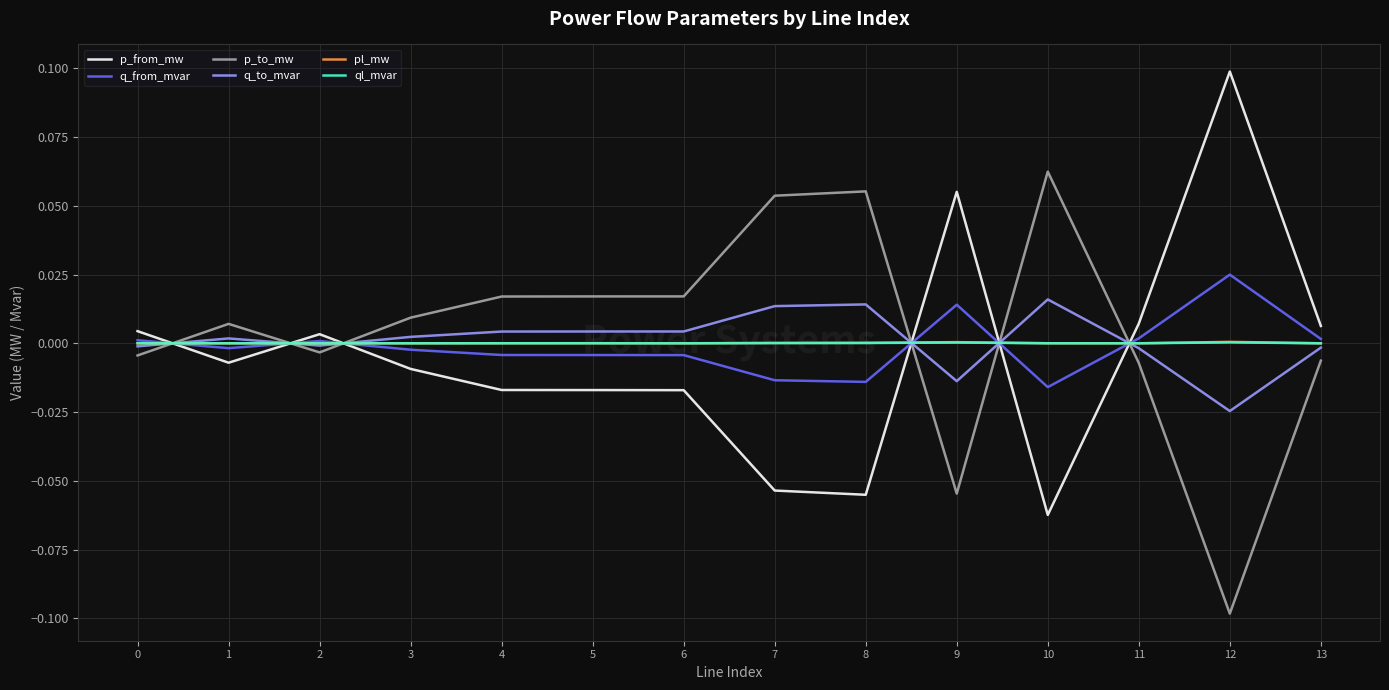

At which category does the chart reach its peak across all series?

12